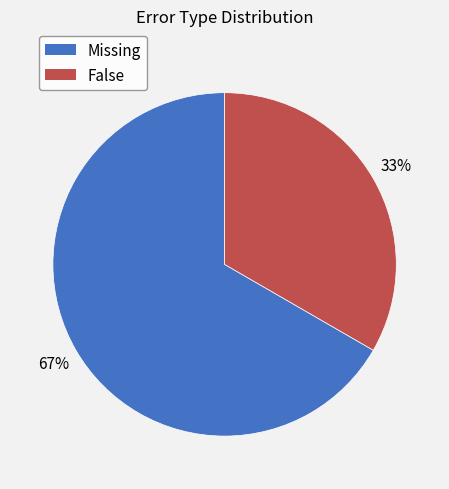

The Missing slice represents 67% of the pie. True or false?

True